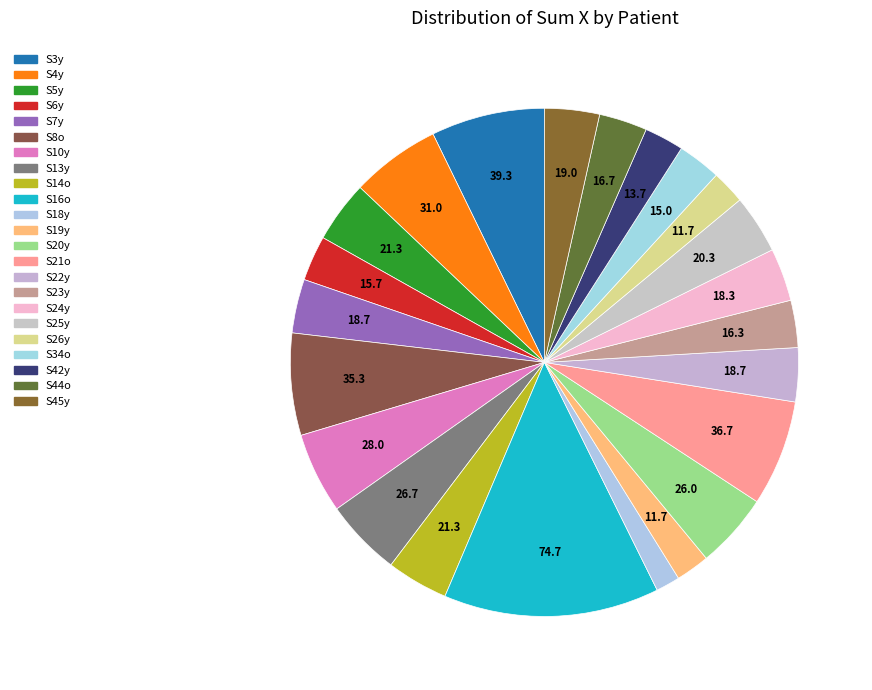

The S4y slice represents 1% of the pie. True or false?

False